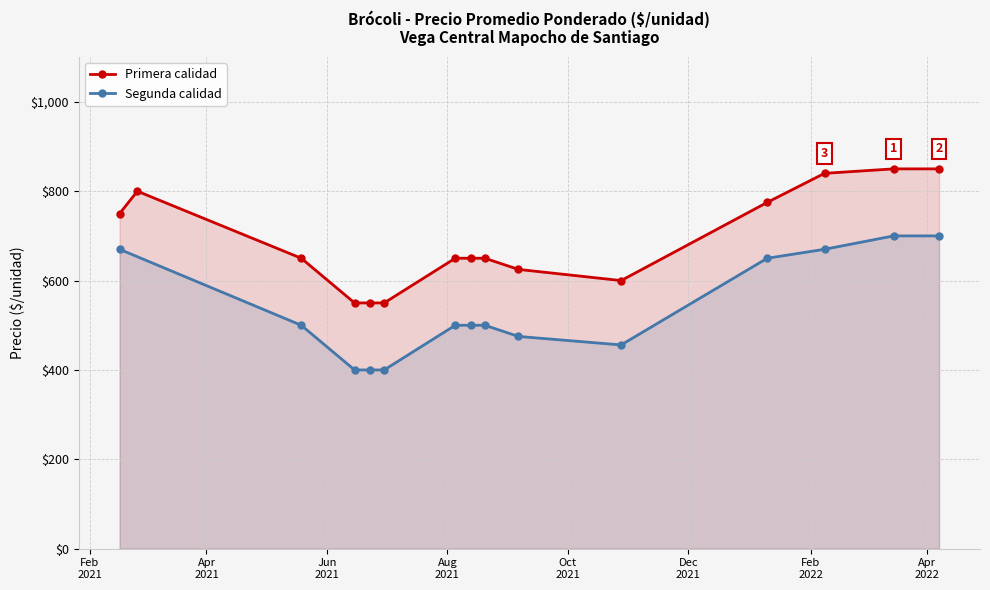

How many data points in Primera calidad are less than 650?

5